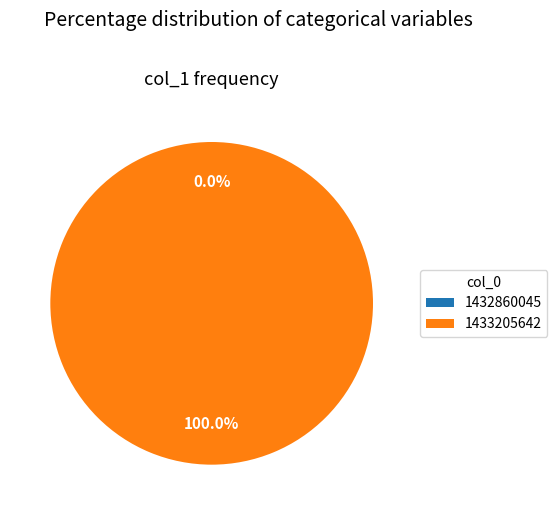

To the nearest percent, what is the difference between the 1432860045 and 1433205642 slice percentages?

100%